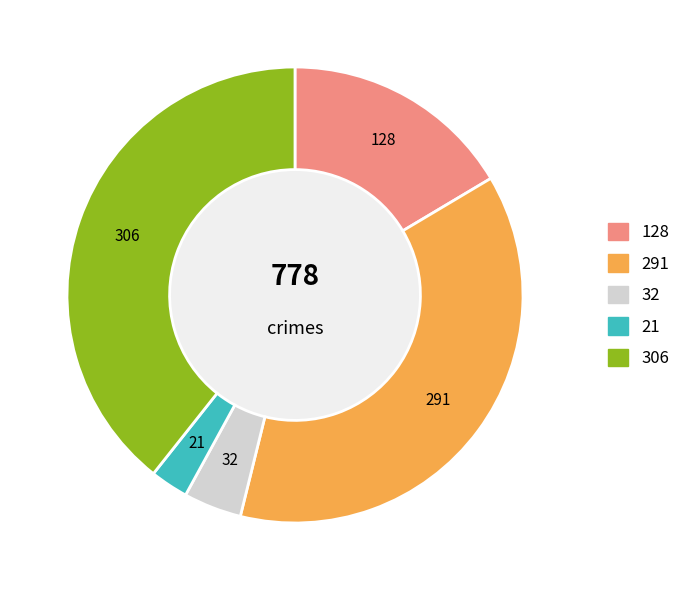

Is there a majority slice in this chart?

No